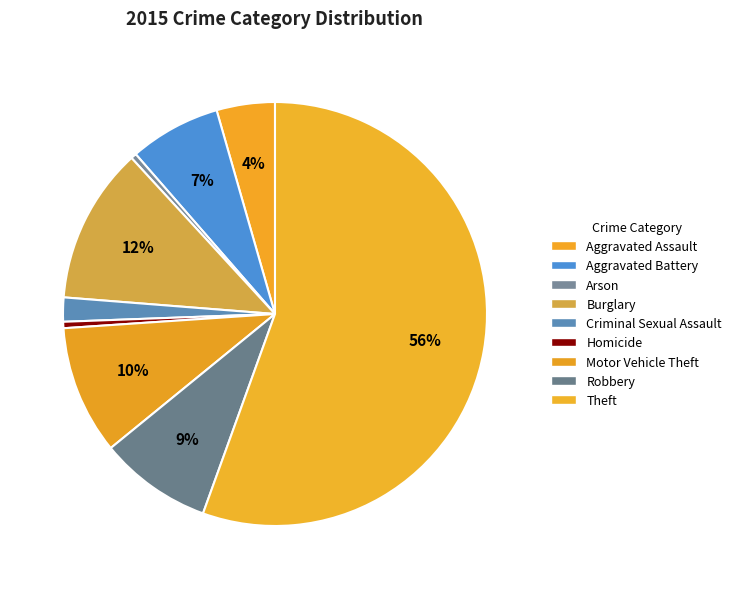

Which category has the smallest portion of the pie?

Arson